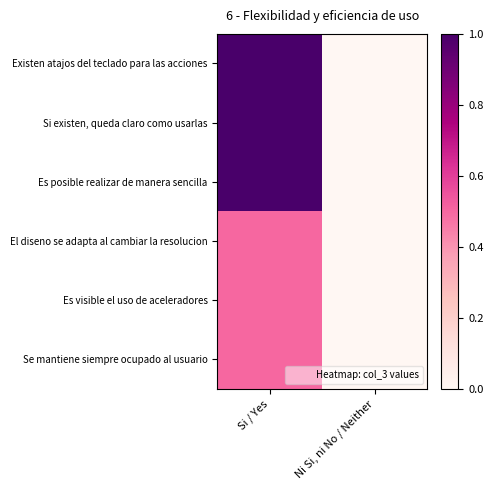

At how many categories does at least one series exceed 0?

1